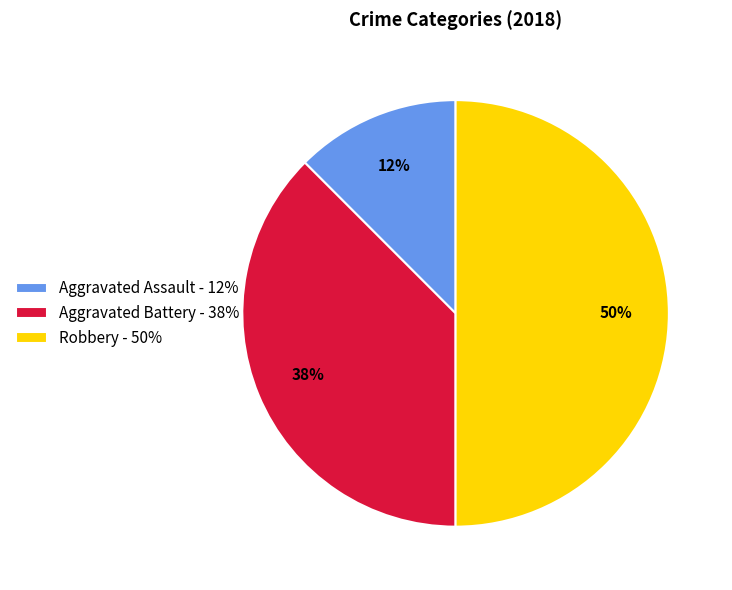

To the nearest percent, what is the combined percentage of Aggravated Assault - 12% and Aggravated Battery - 38%?

50%